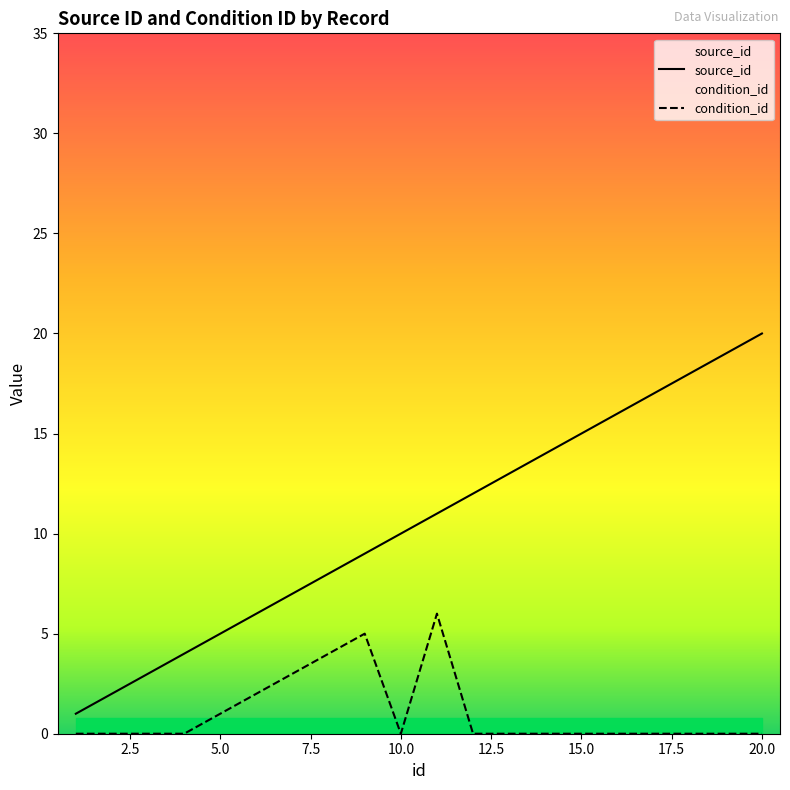

Which series has the widest spread of values?

source_id